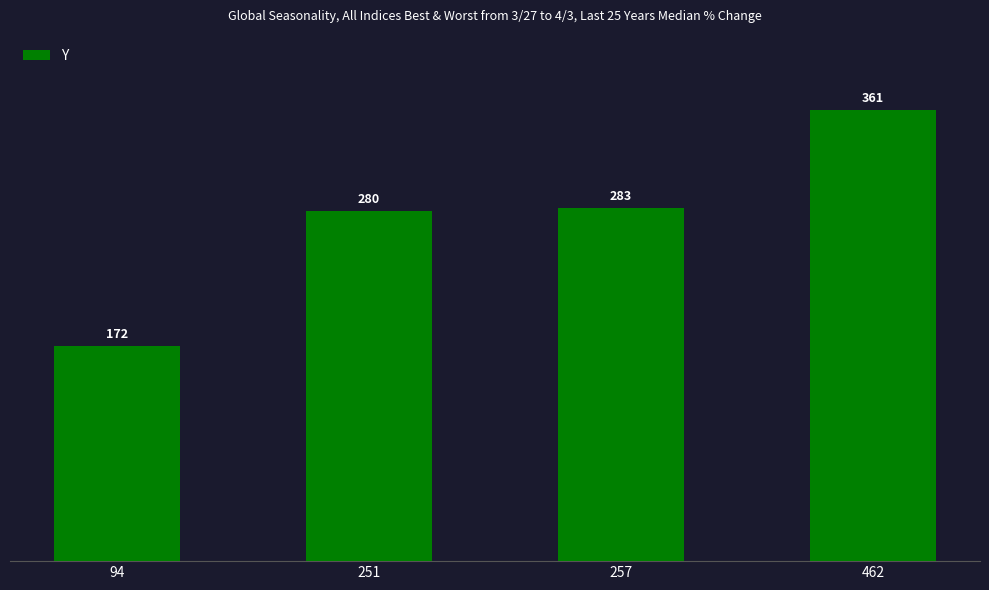

What is the difference between the maximum and second lowest values?

81